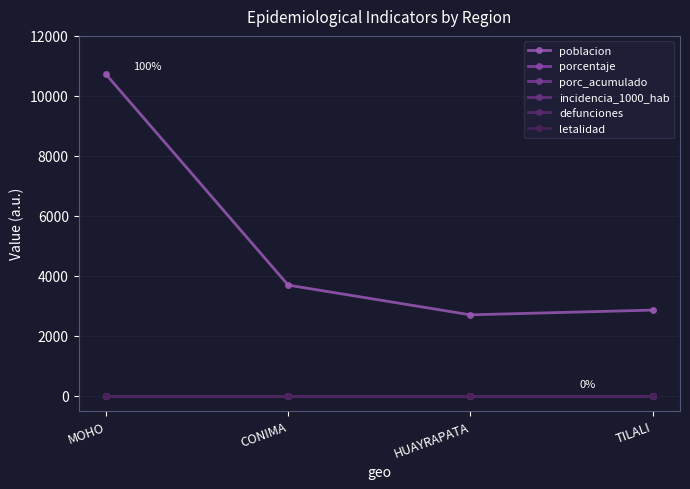

How many lines are shown in the chart?

6